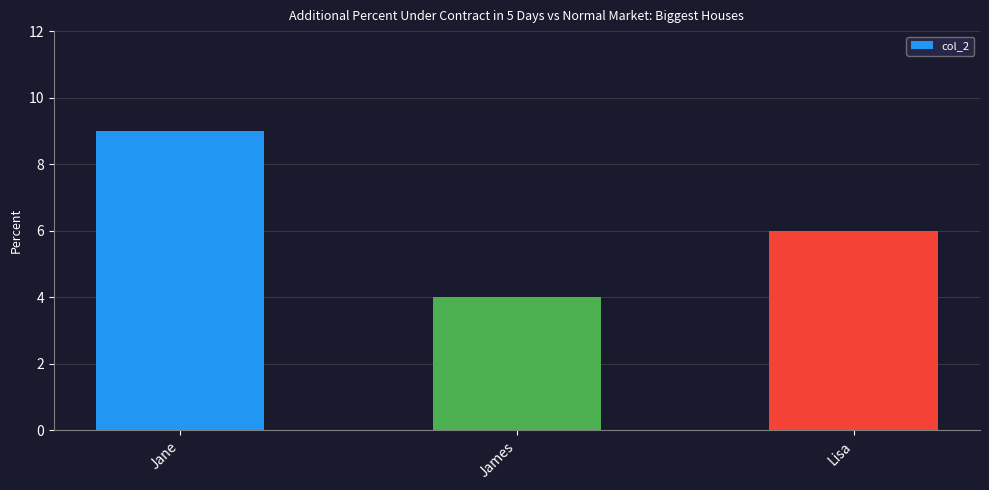

What is the label of the 2nd bar from the right?

James